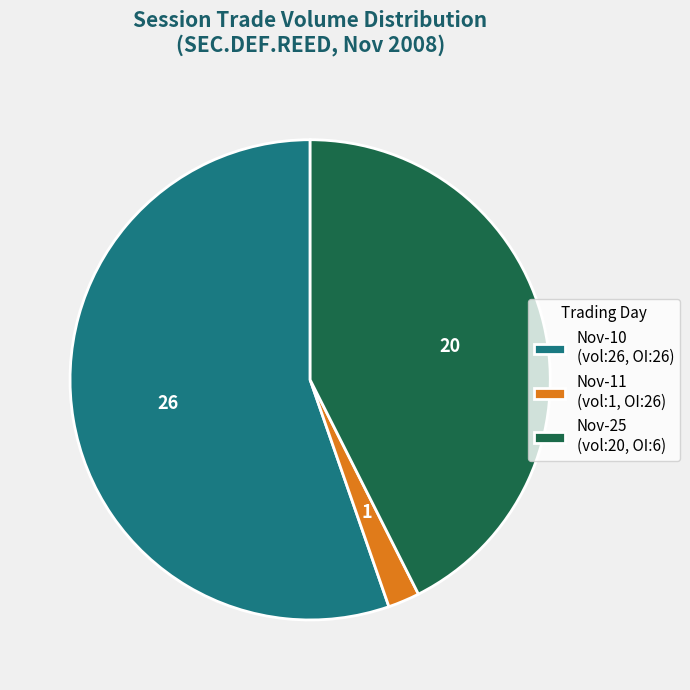

Is it true that Nov-11 (vol:1, OI:26) is 2% of the pie?

True